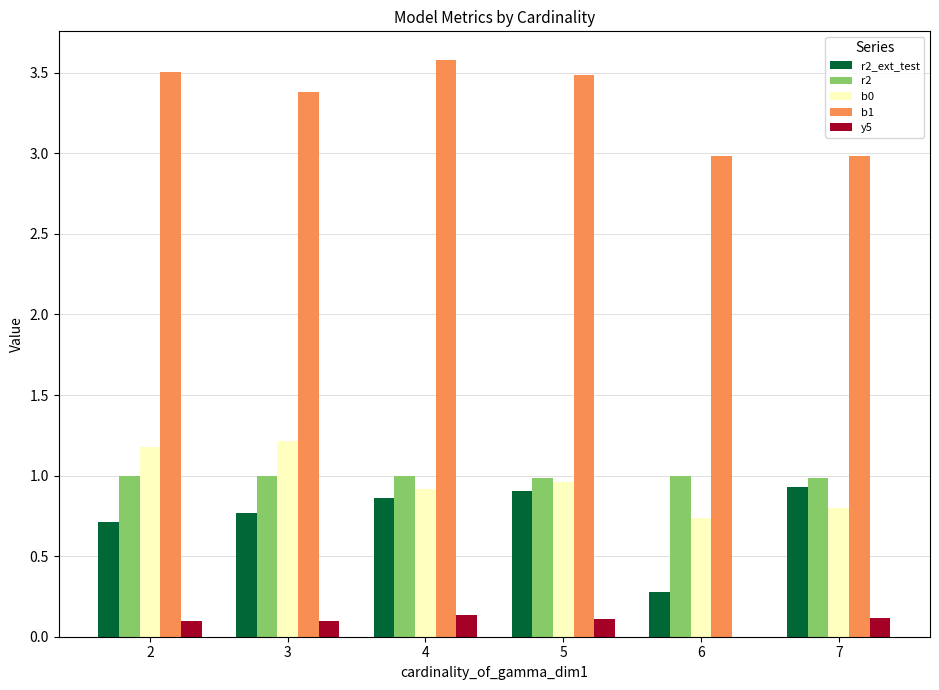

At which label does b1 reach its peak?

4